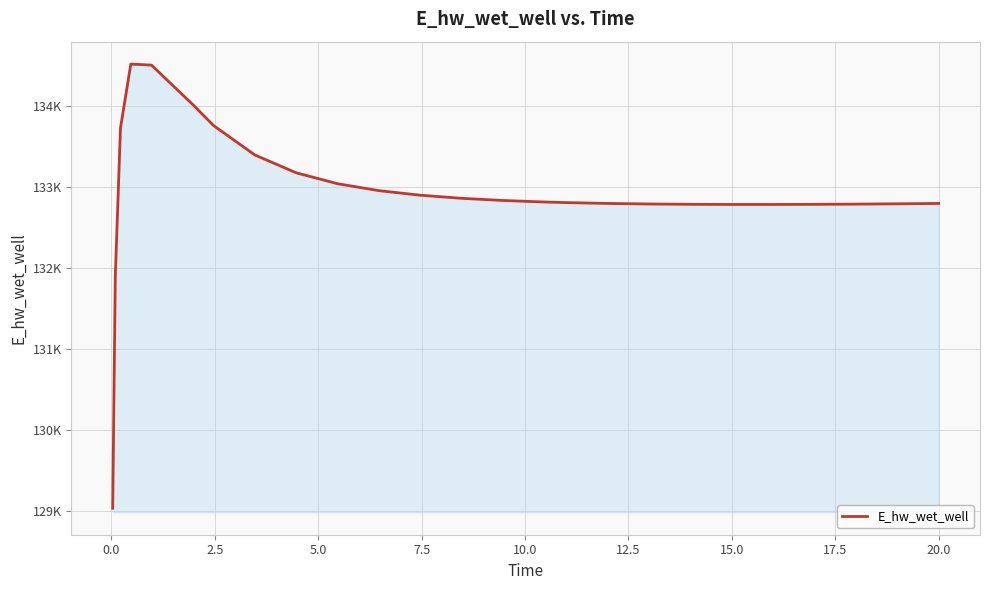

Does the chart display data point markers on the line(s)?

No